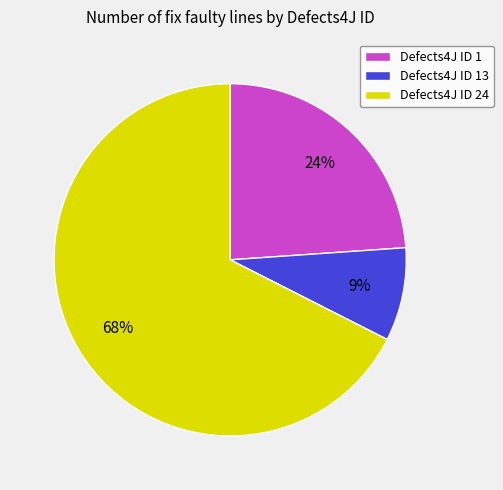

Count the number of slices in the pie.

3